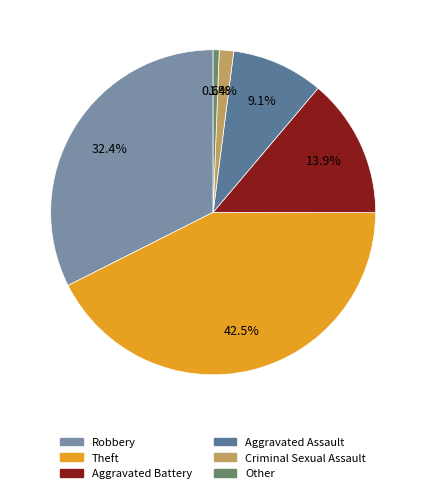

True or false: Aggravated Battery accounts for 14% of the total.

True